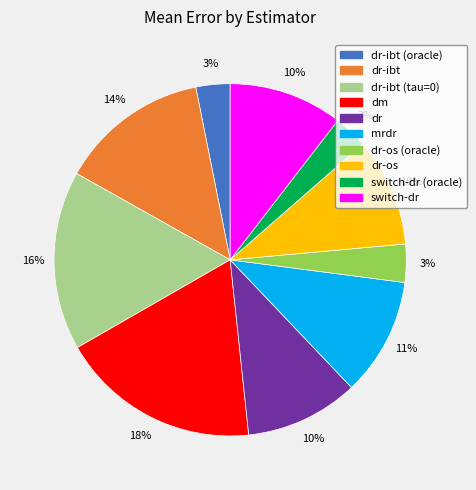

Which category has the biggest portion of the pie?

dm